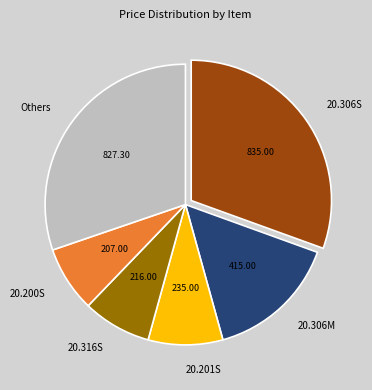

Does 20.200S account for over 50% of the chart?

No